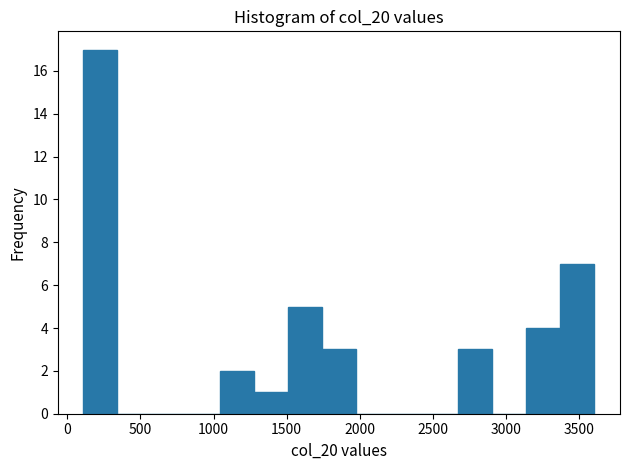

Over which range of the x-axis is the bar tallest?

100 to 350